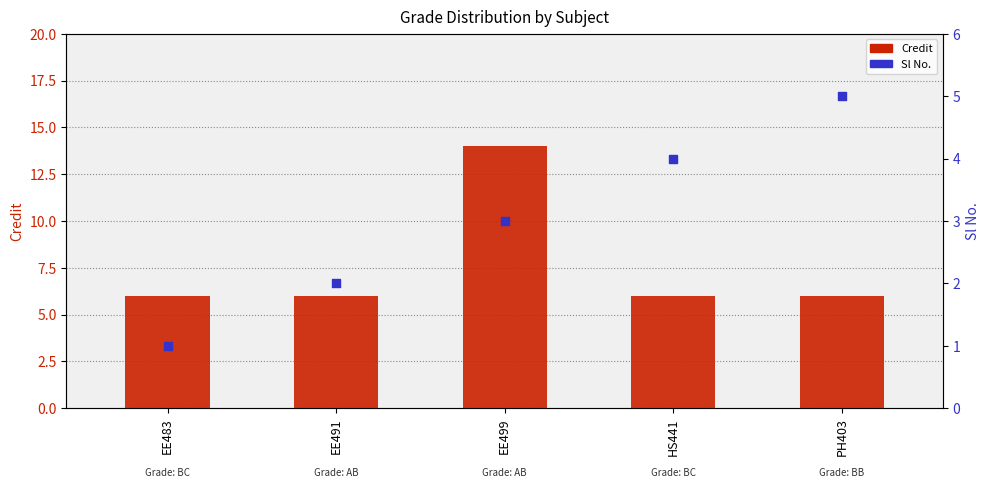

What is the total value across all series at HS441?

10